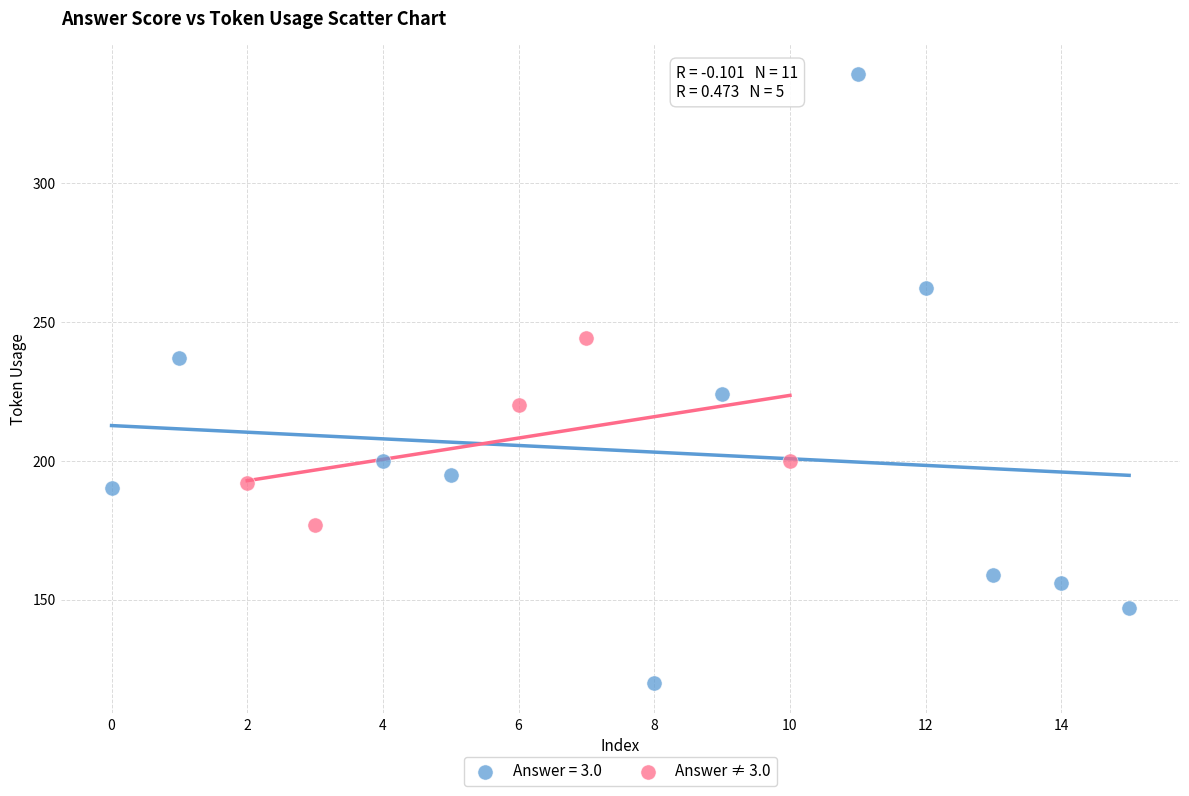

Which series reaches the maximum Y coordinate?

Answer = 3.0